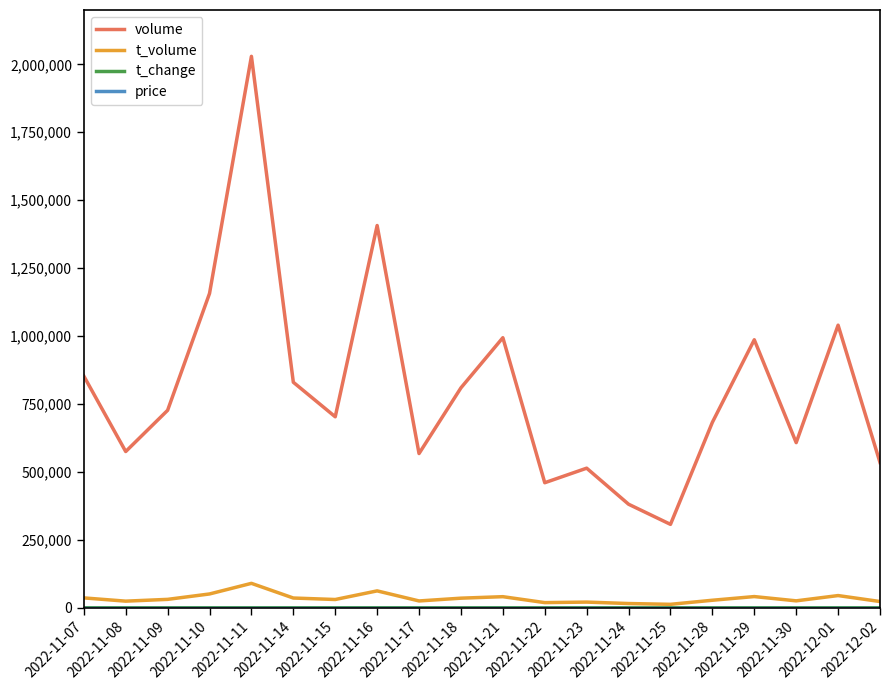

True or false: t_volume and volume intersect in this chart.

False